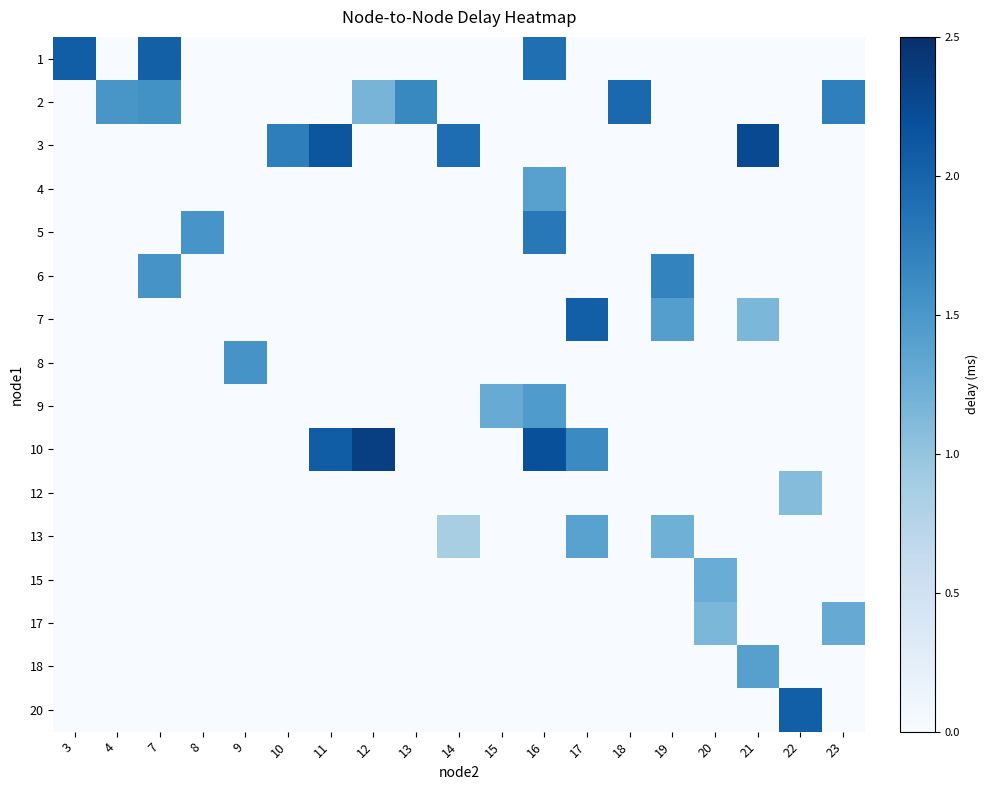

What is the total value across all series at 4?

1.5